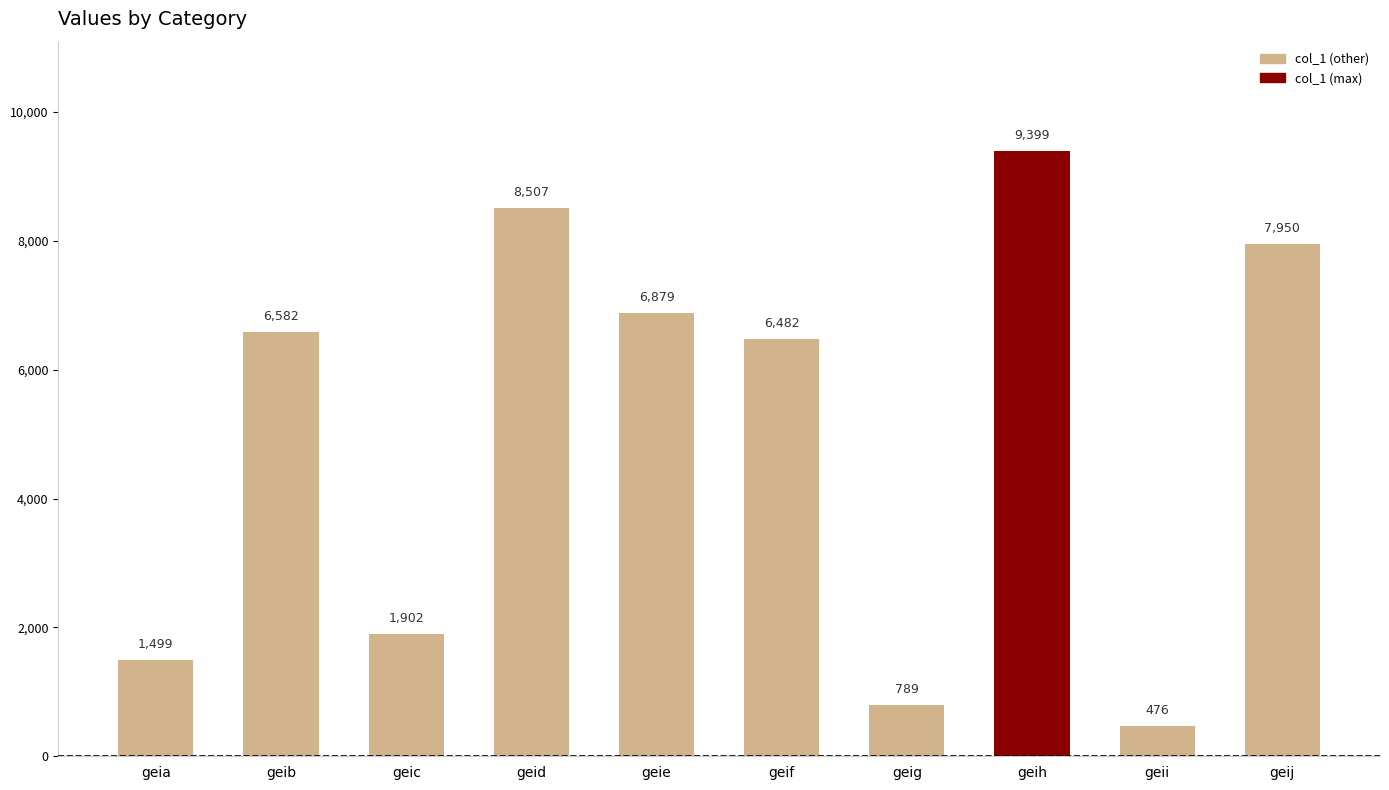

What is the value of the 1st bar from the left?

1499